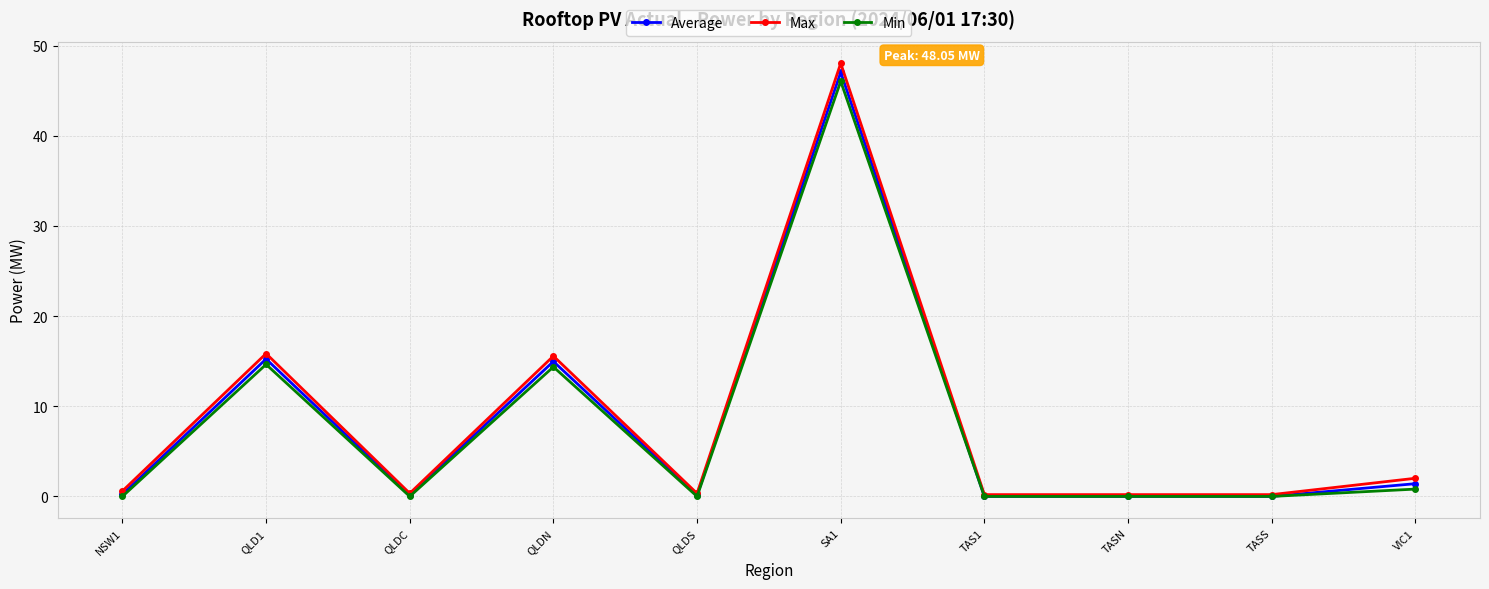

True or false: Min has a value of 0.0 at QLDC.

True